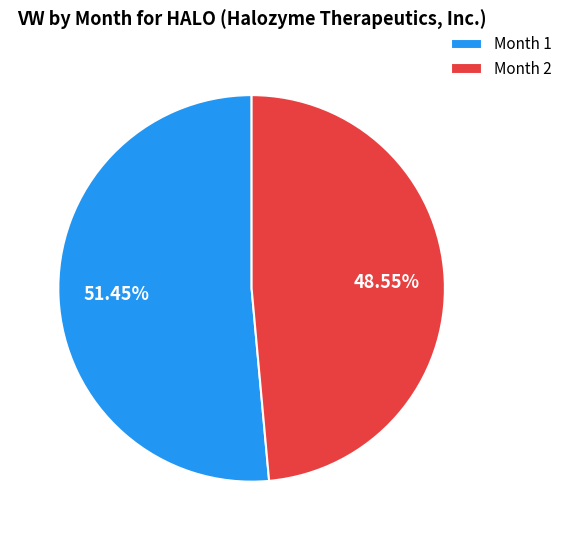

Rank the categories by value from highest to lowest.

Month 1, Month 2